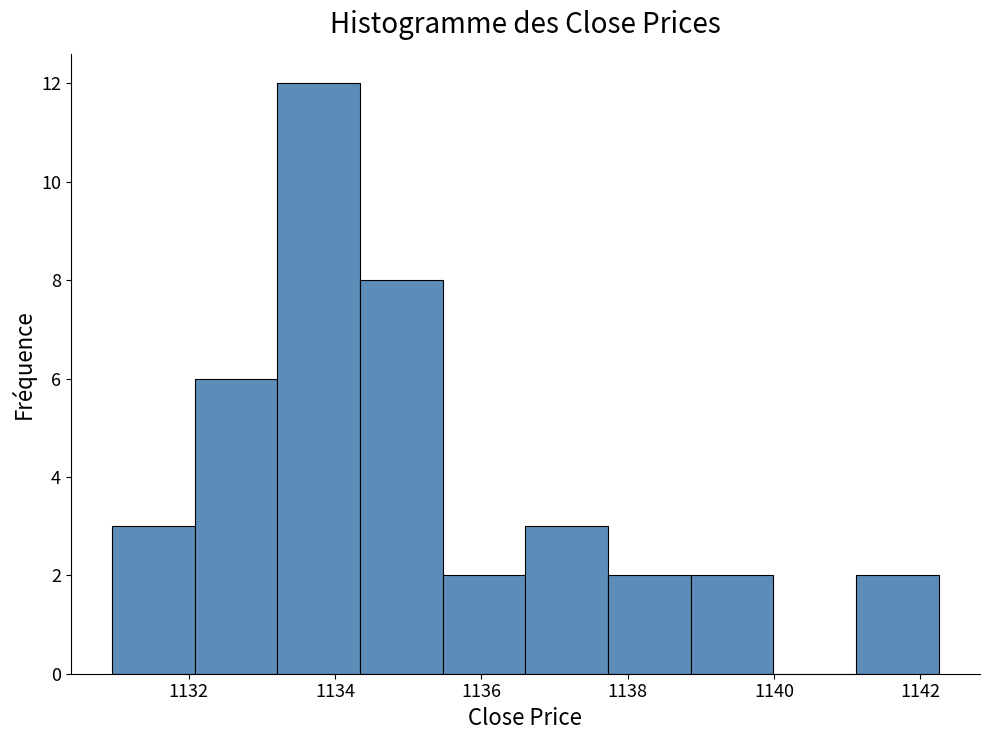

What is the height of the bar covering 1133.2 to 1134.4 on the x-axis? Neither the bar edges nor the heights are printed on the chart, so give them approximately, as read against the axes.

12